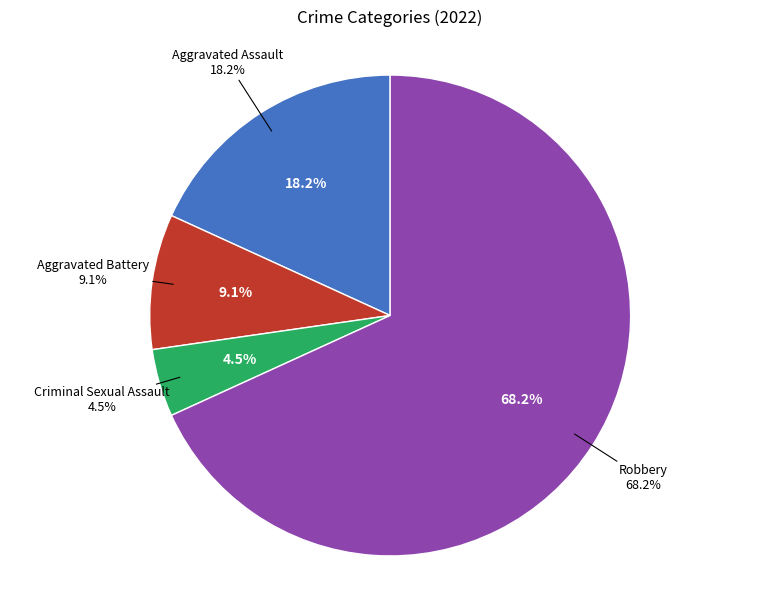

True or false: Criminal Sexual Assault accounts for 5% of the total.

True